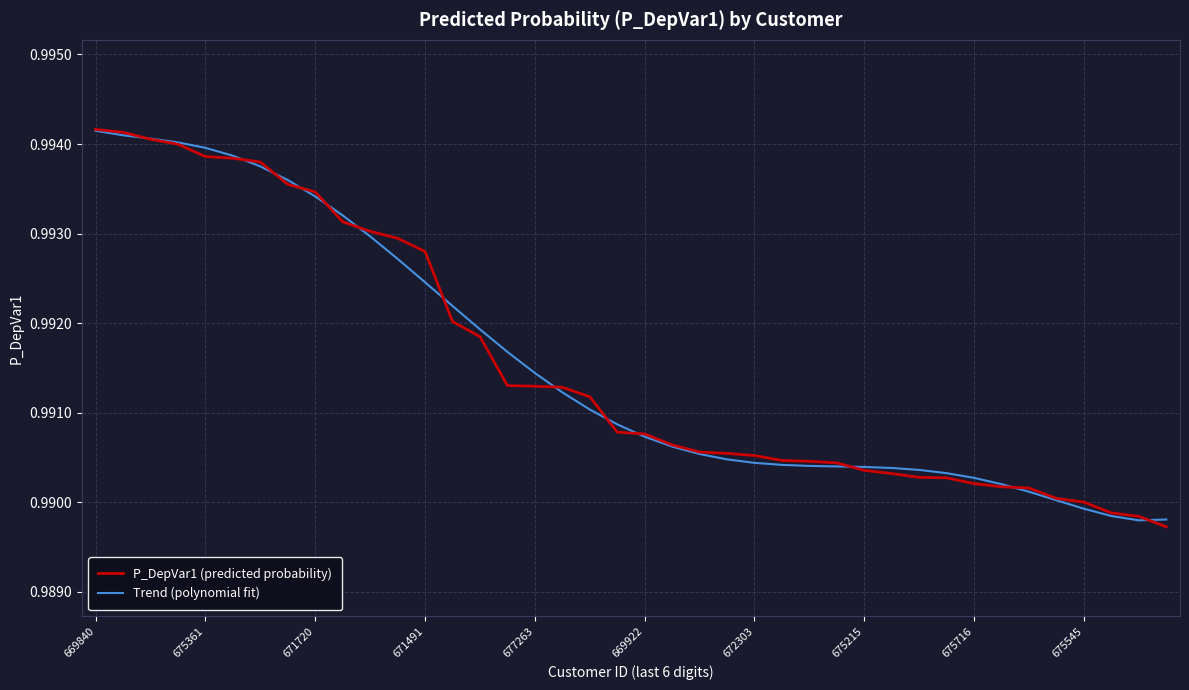

How many intersections are there between P_DepVar1 (predicted probability) and Trend (polynomial fit)?

13